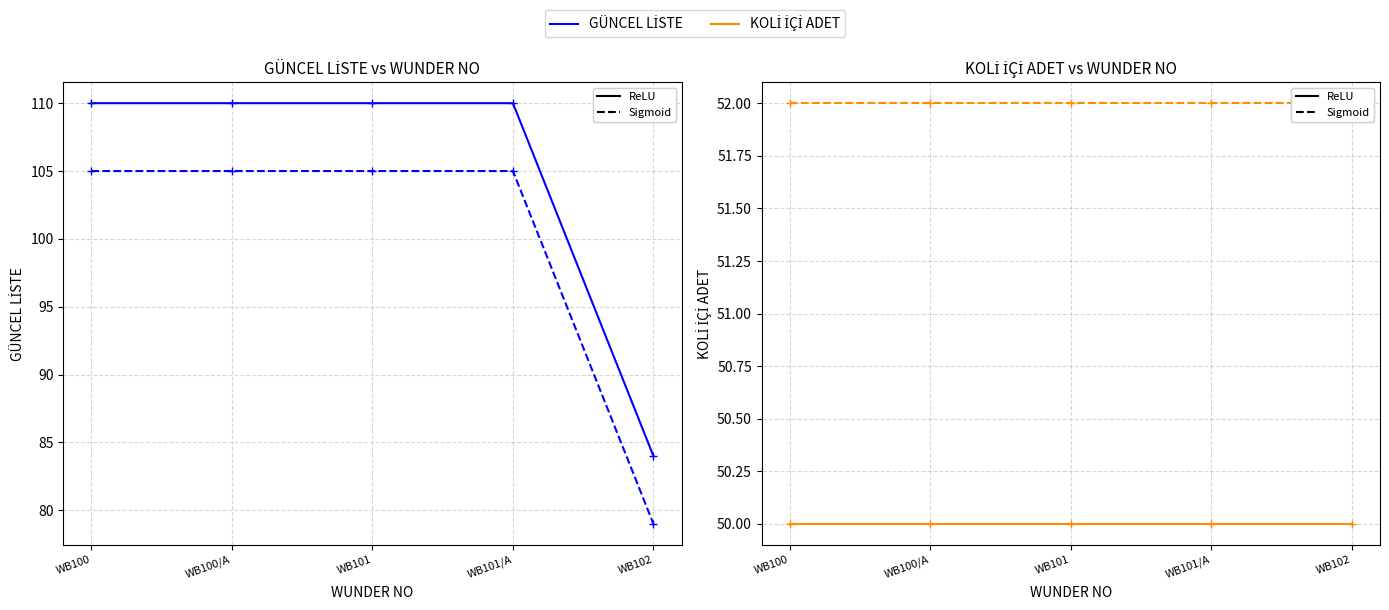

True or false: GÜNCEL LİSTE (Dashed) and GÜNCEL LİSTE (Solid) cross at least once.

False